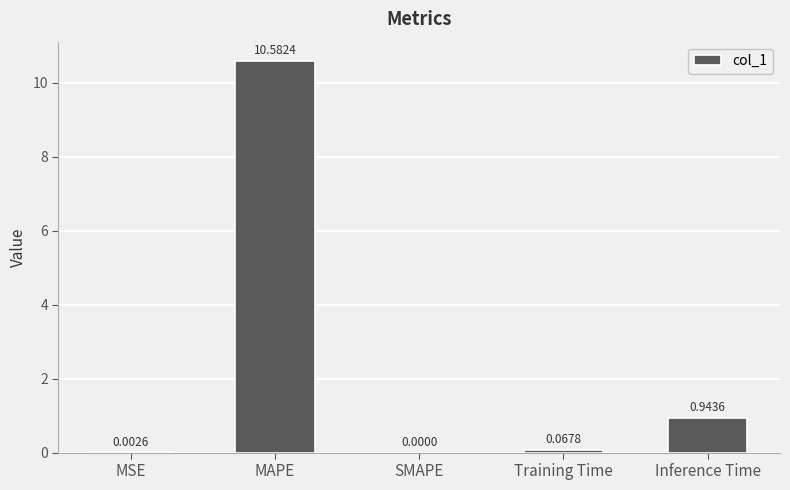

Which label corresponds to the largest value in the chart?

MAPE